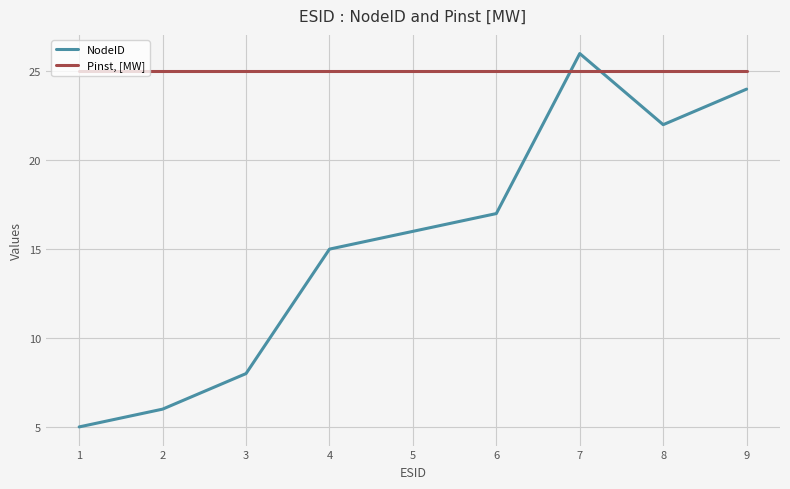

At which category is the sum across all series the highest?

7